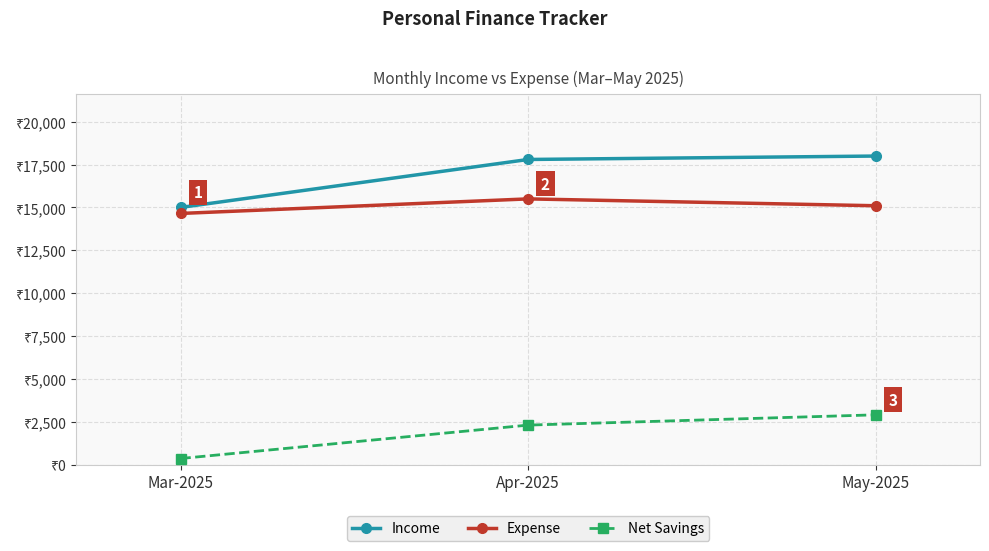

Reading left to right, transcribe all the data shown in this chart.

Income: 15000	17800	18000
Expense: 14650	15500	15100
Net Savings: 350	2300	2900